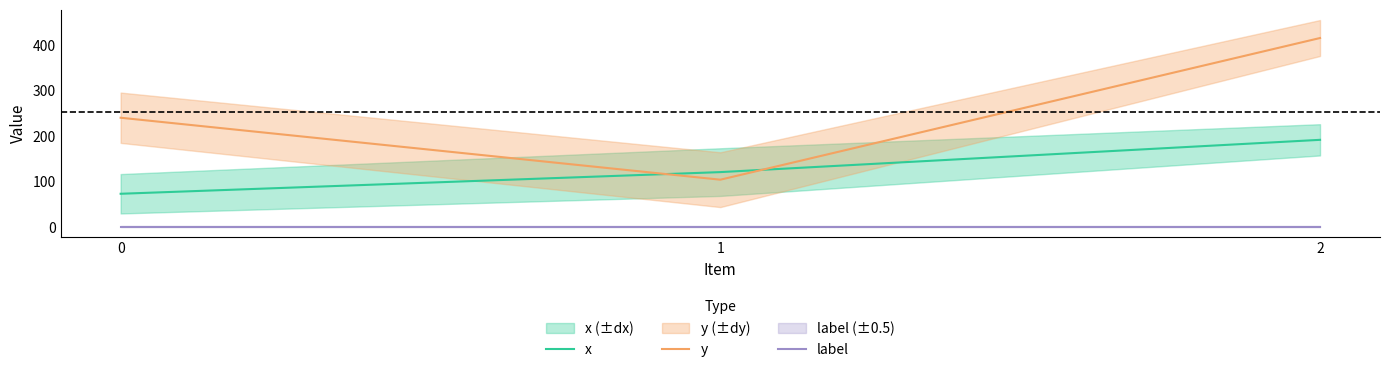

What is the sum of all x values?

386.2